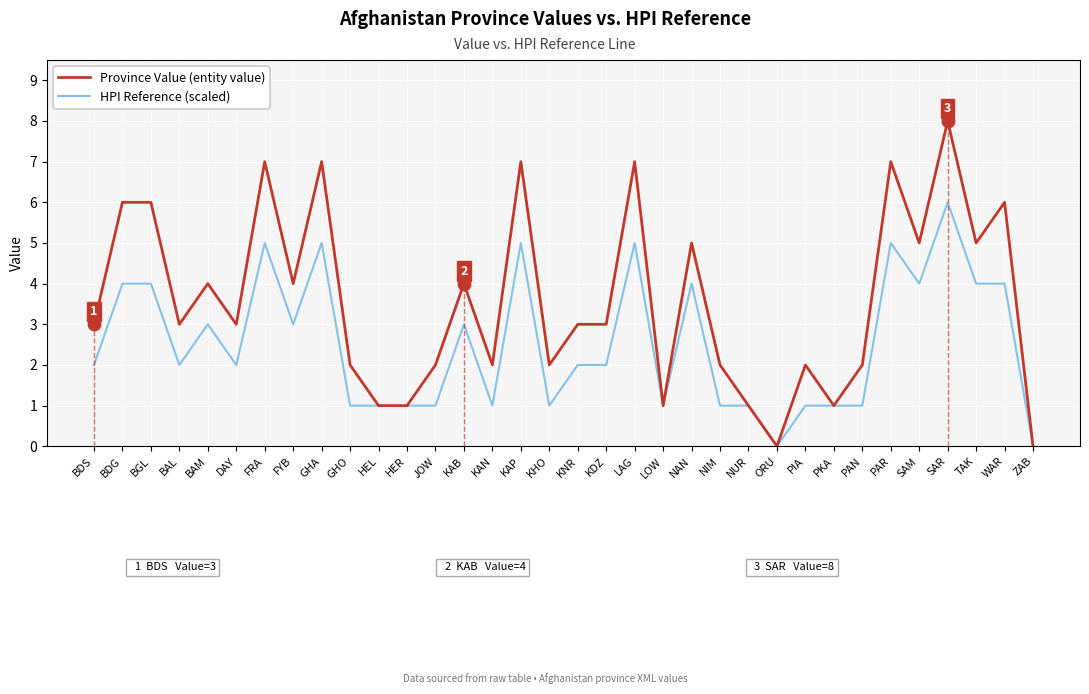

Which series has the widest spread of Y values?

Province Value (entity value)